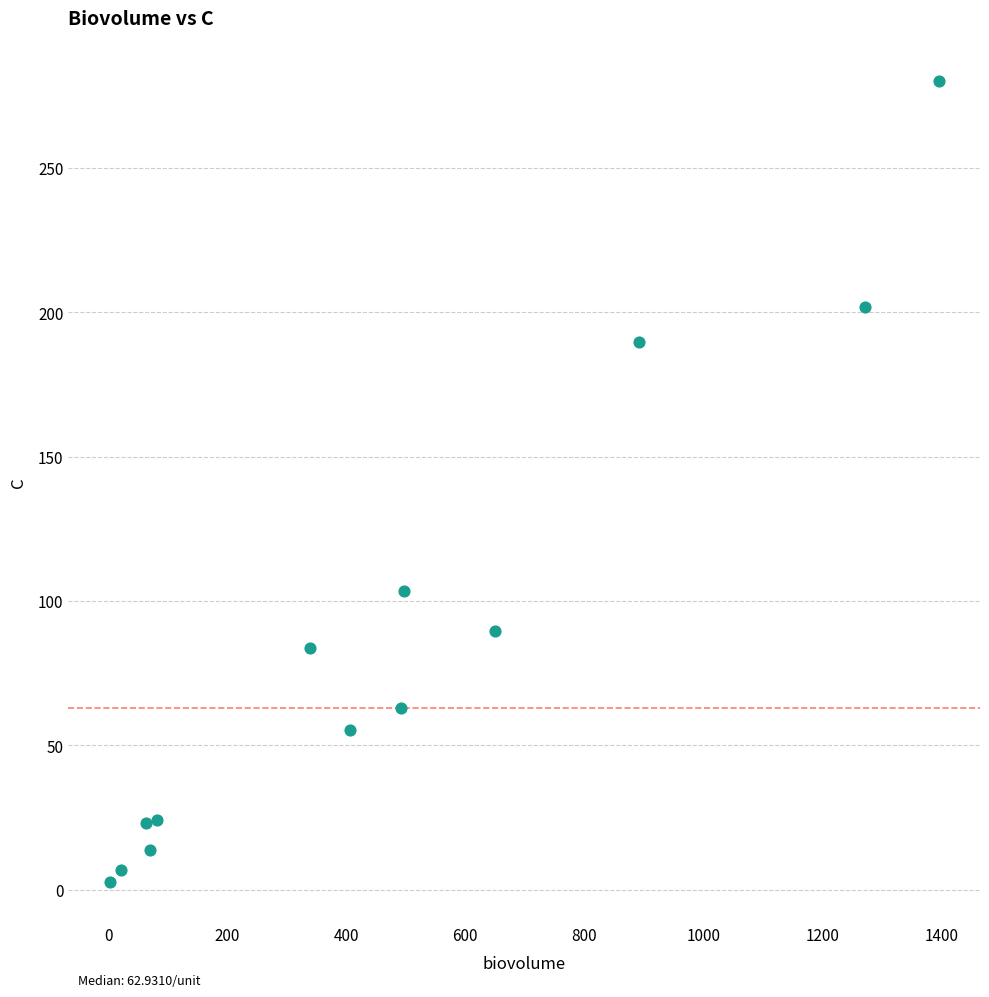

What Y value in the scatter plot is closest to 141?

103.4